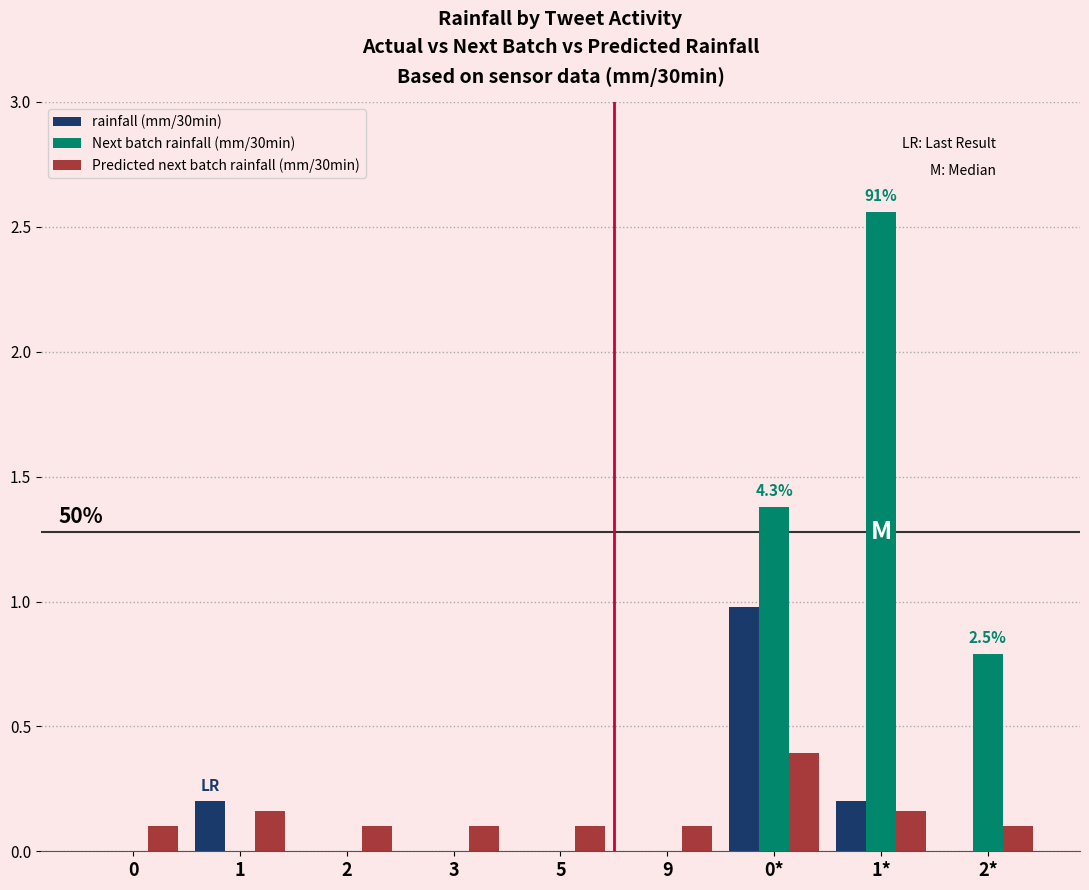

At which category does the chart reach its peak across all series?

1*